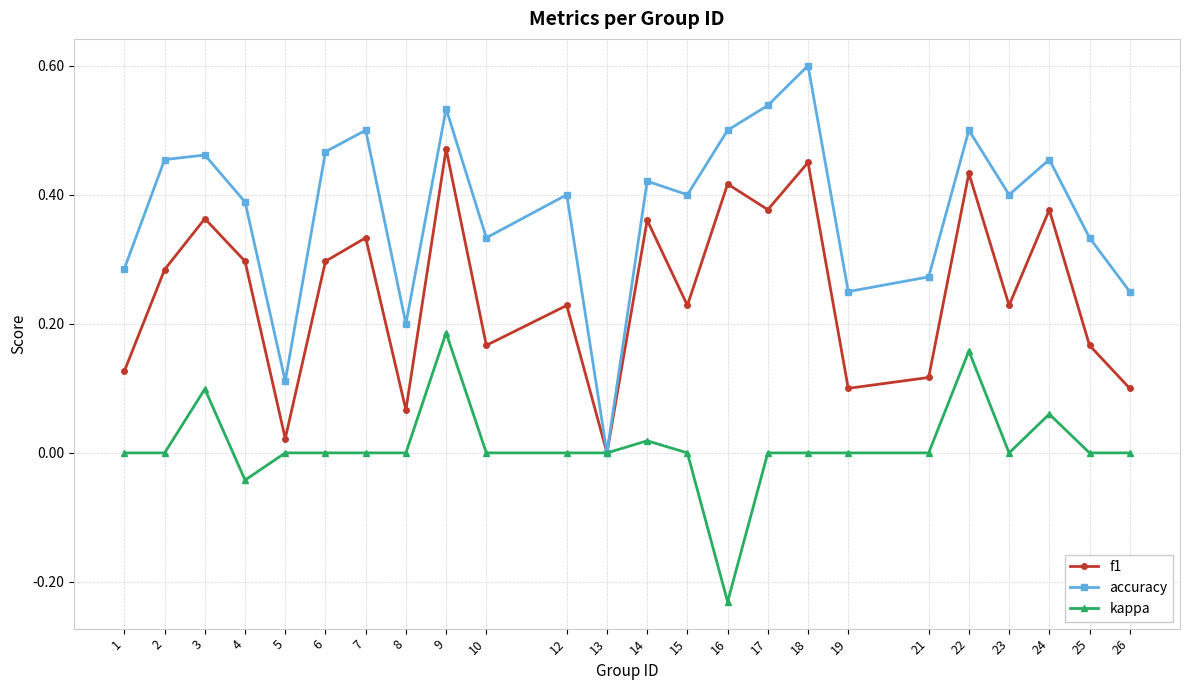

Which series changed the most between 3 and 23?

f1